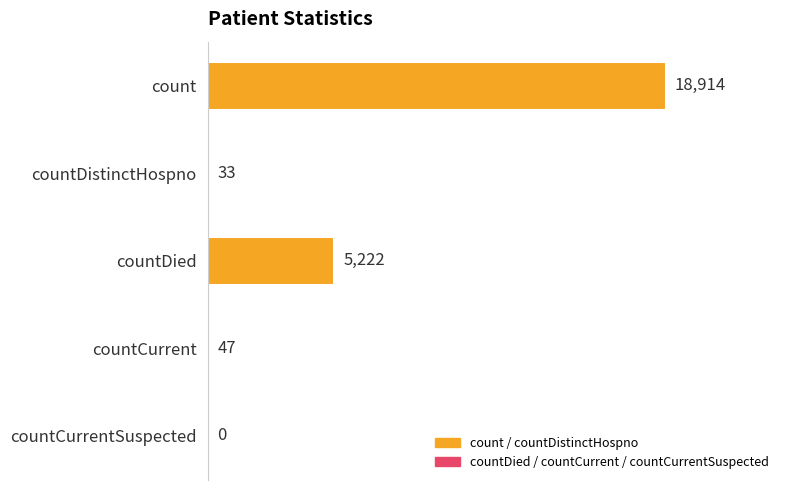

Count the number of categories in the chart.

5